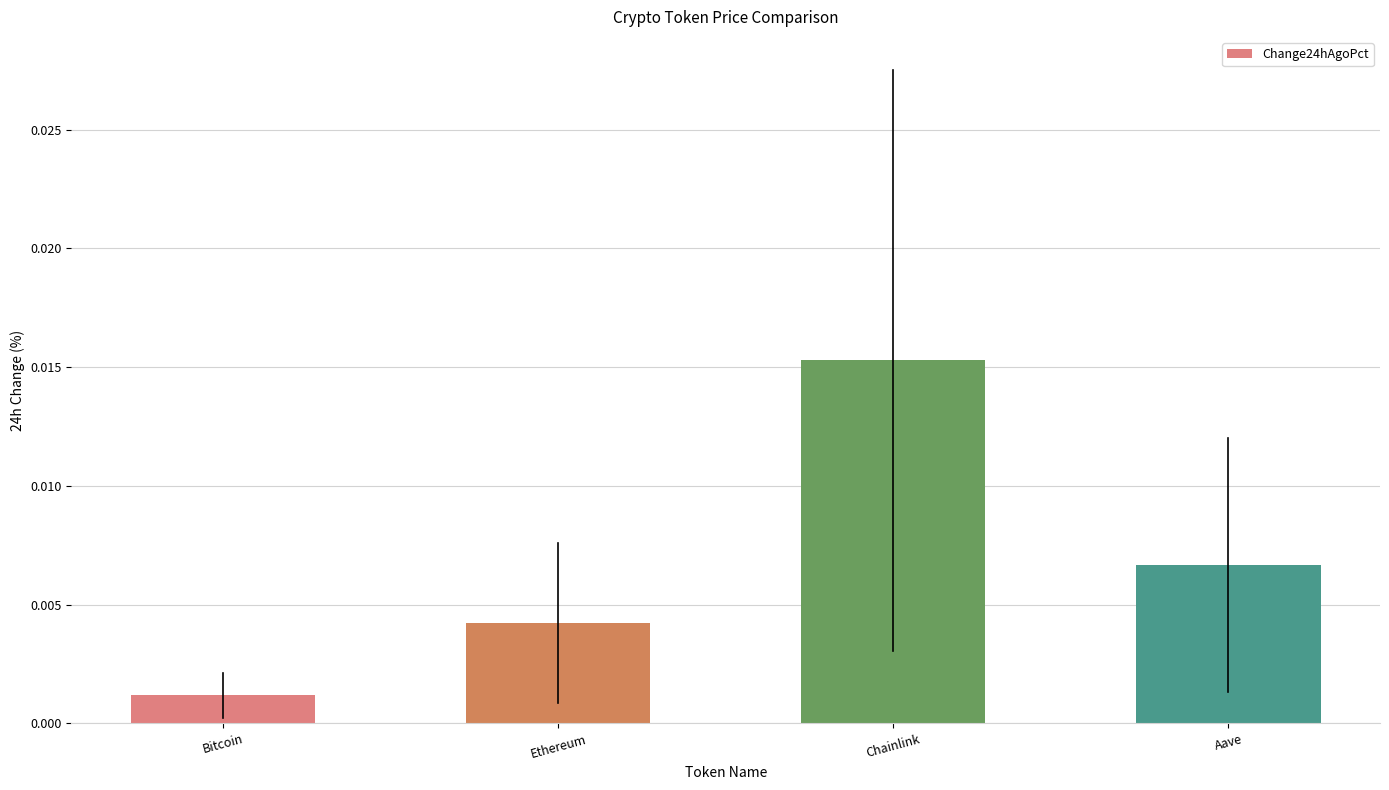

How many bars are there in total?

4